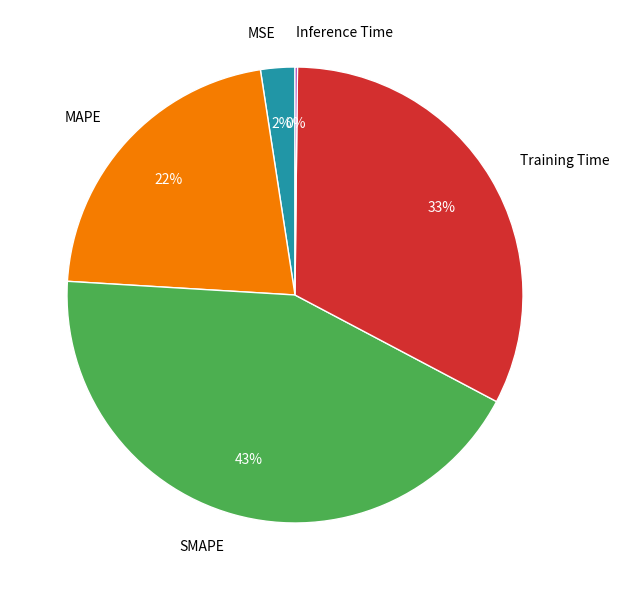

Which category has the biggest portion of the pie?

SMAPE